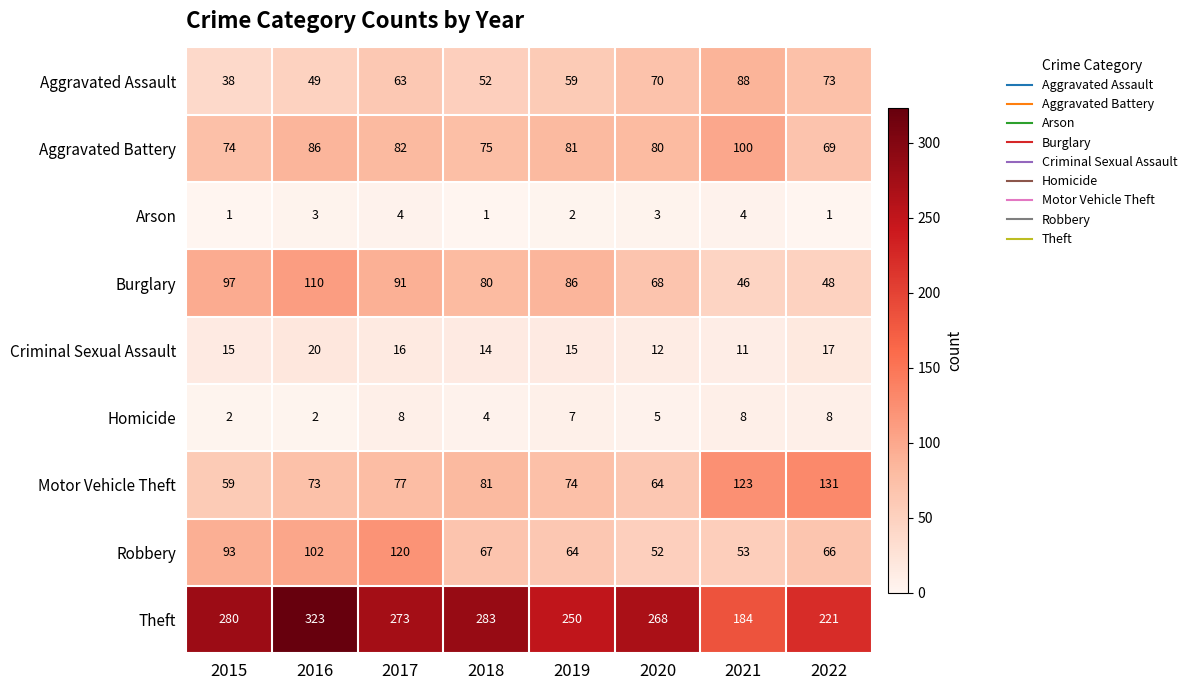

What is the highest value of the Aggravated Battery series?

100